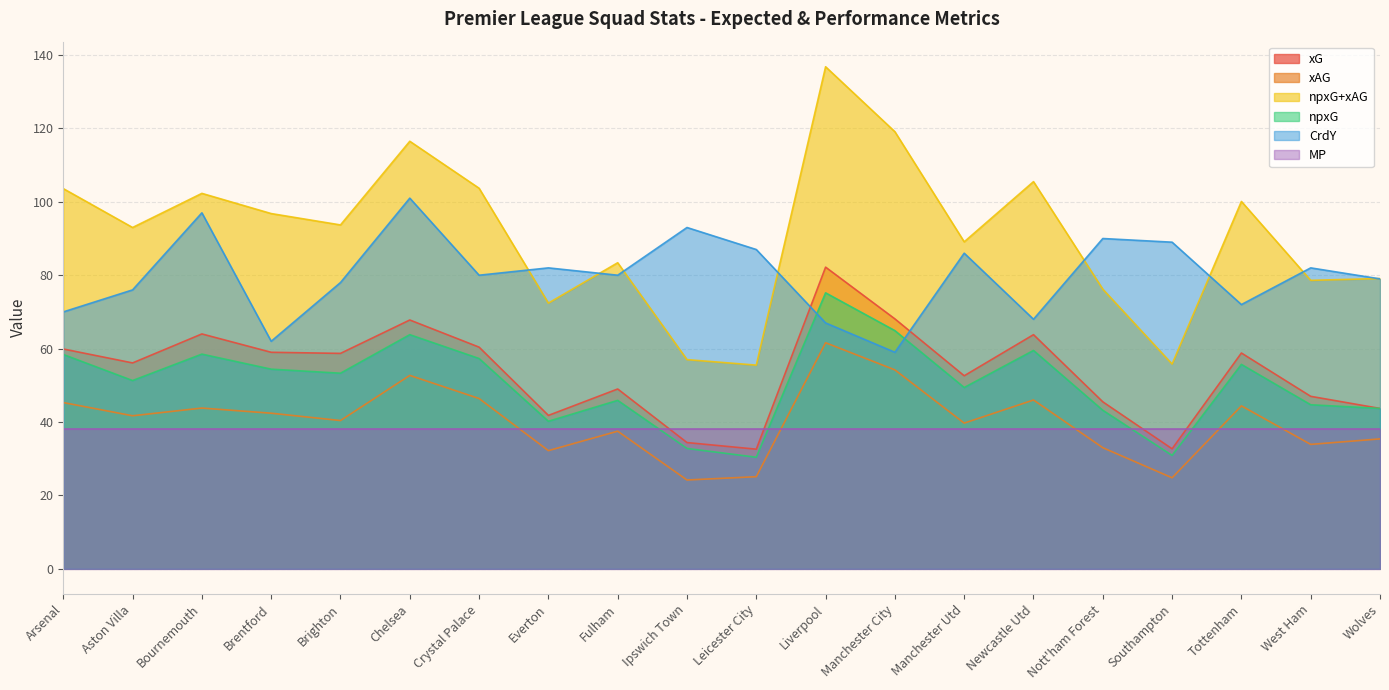

The value of npxG+xAG at Manchester City is 166.6. True or false?

False